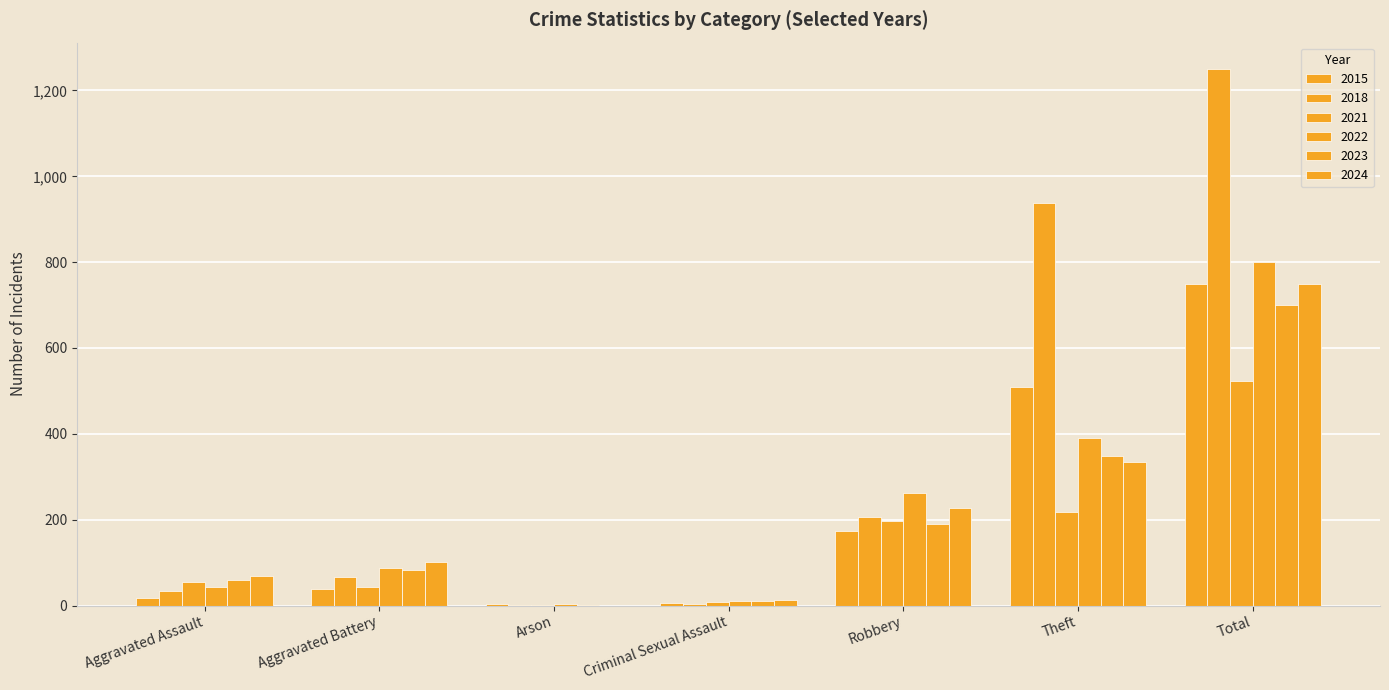

What is the highest value of the 2022 series?

801